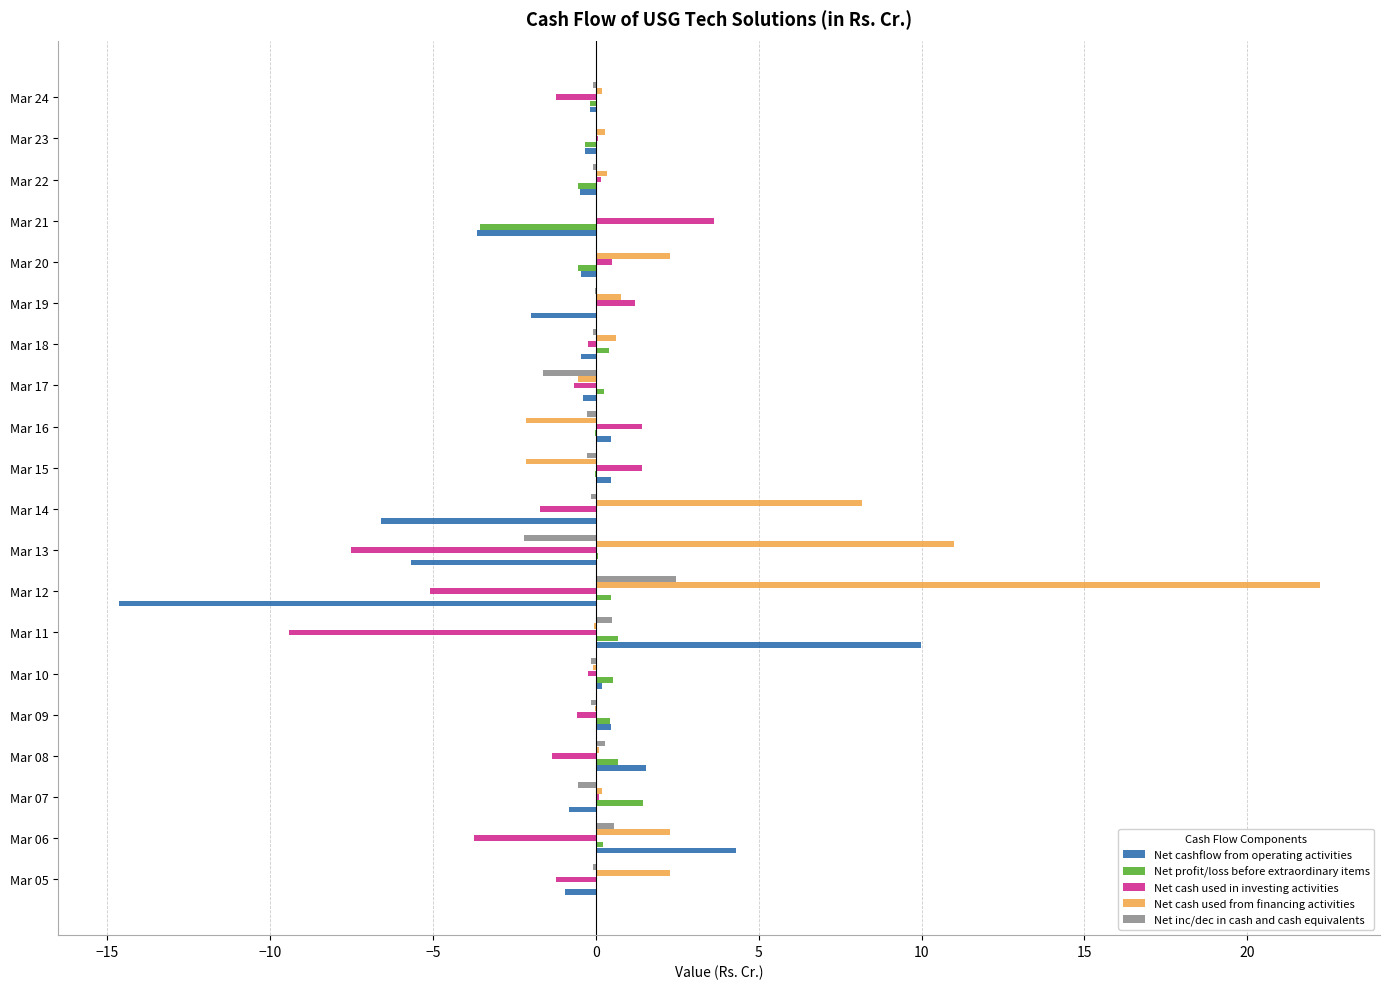

At which category does the chart reach its peak across all series?

Mar 12